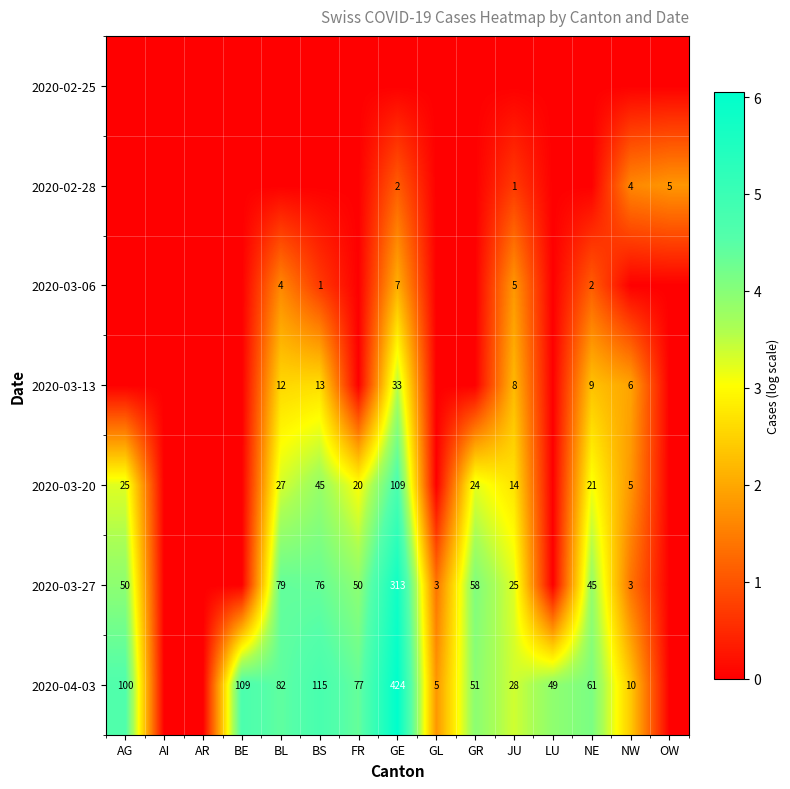

Is it true that 2020-03-27 equals 50 at FR?

True